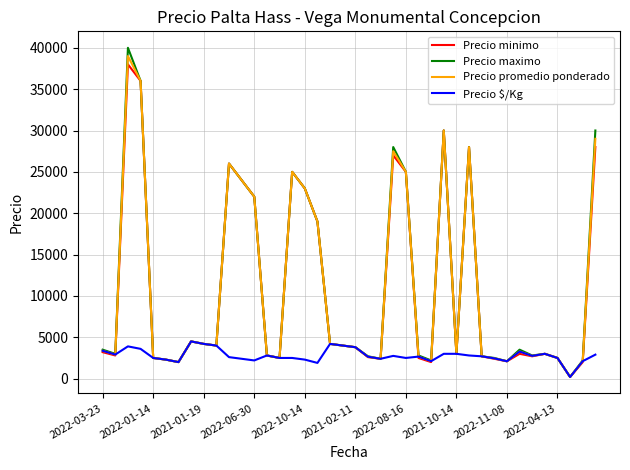

Which series has the largest range (max minus min)?

Precio maximo